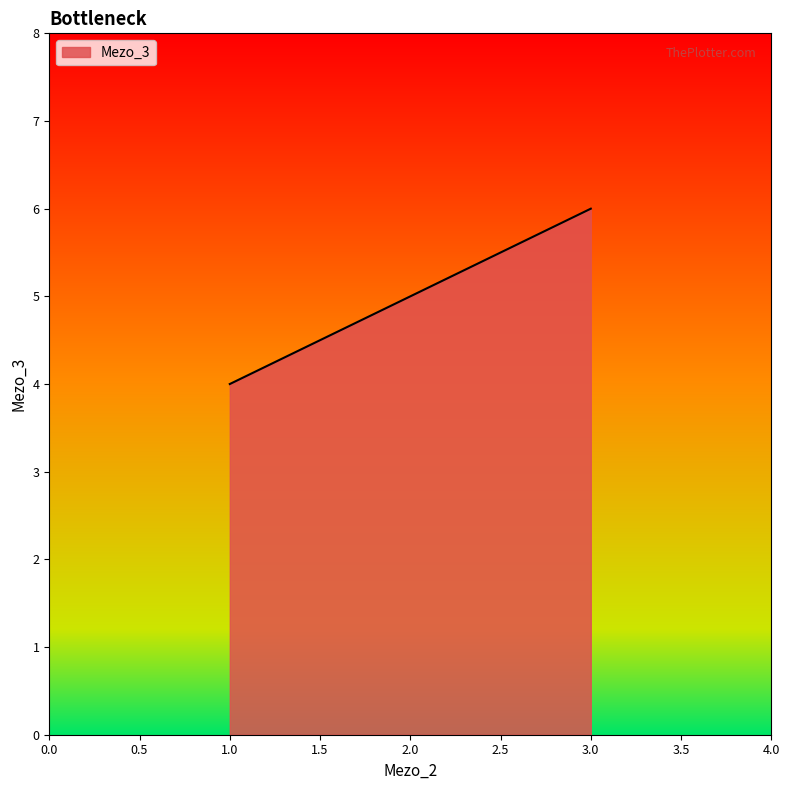

Rank the categories by value from lowest to highest.

1.0, 2.0, 3.0